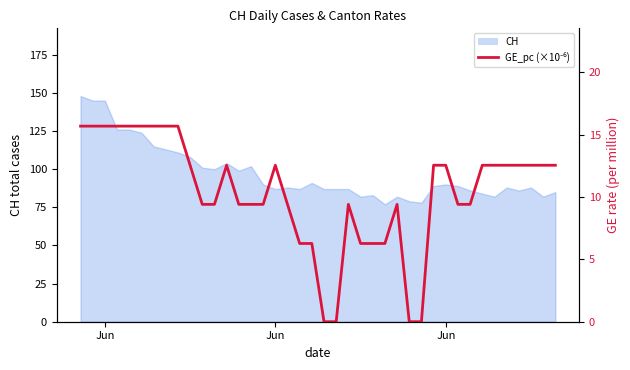

How many positive values are there?

36